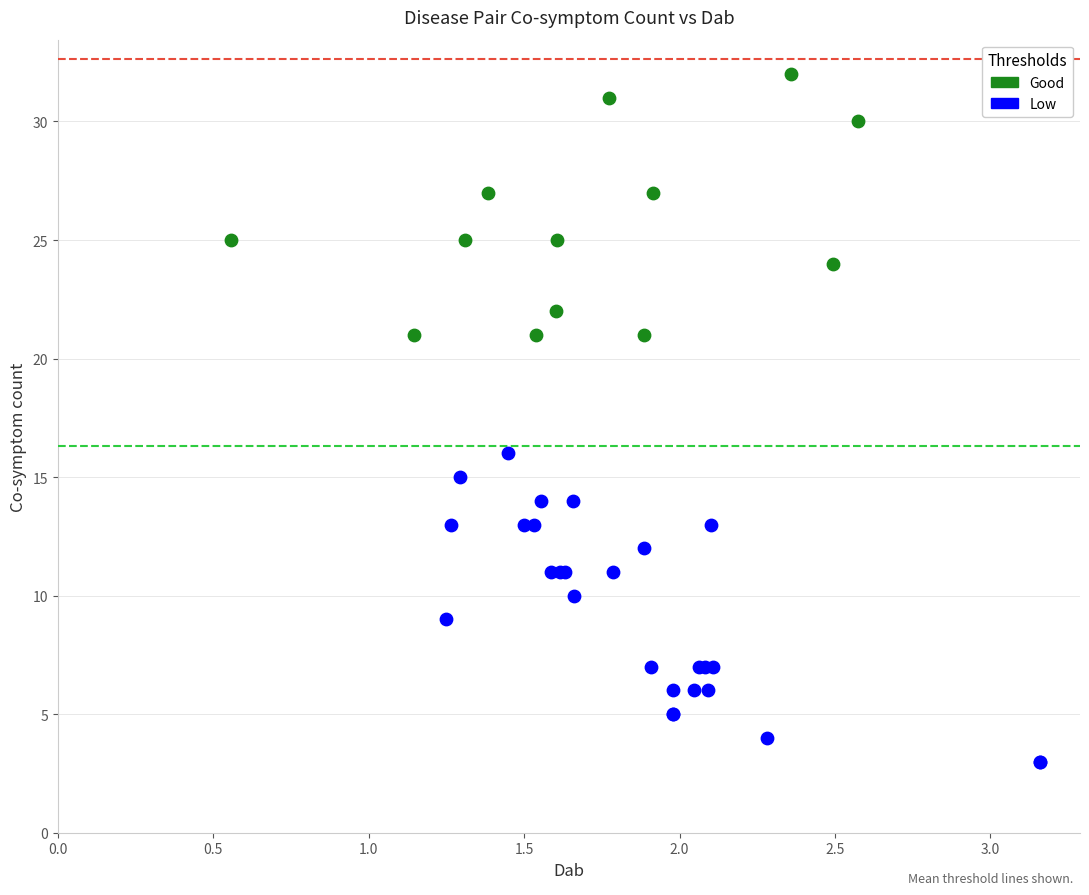

What are all the series names shown in the legend?

Good, Low